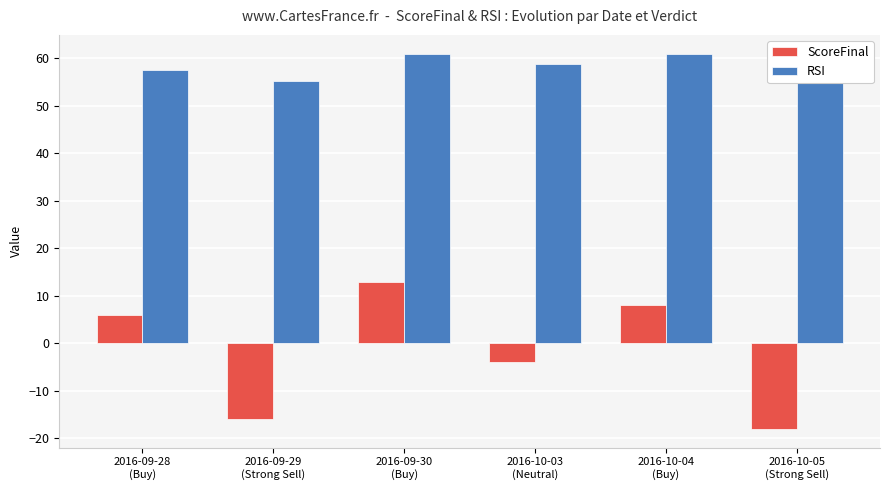

How many data points does each series have?

6